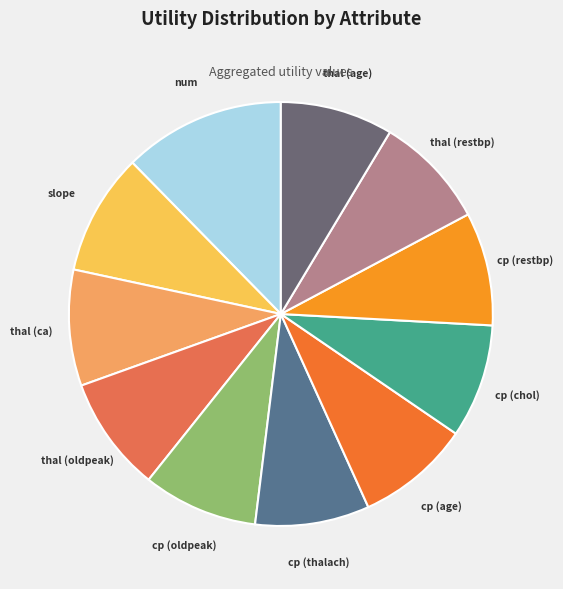

Do cp (oldpeak) and cp (thalach) together represent more than half of the pie?

No